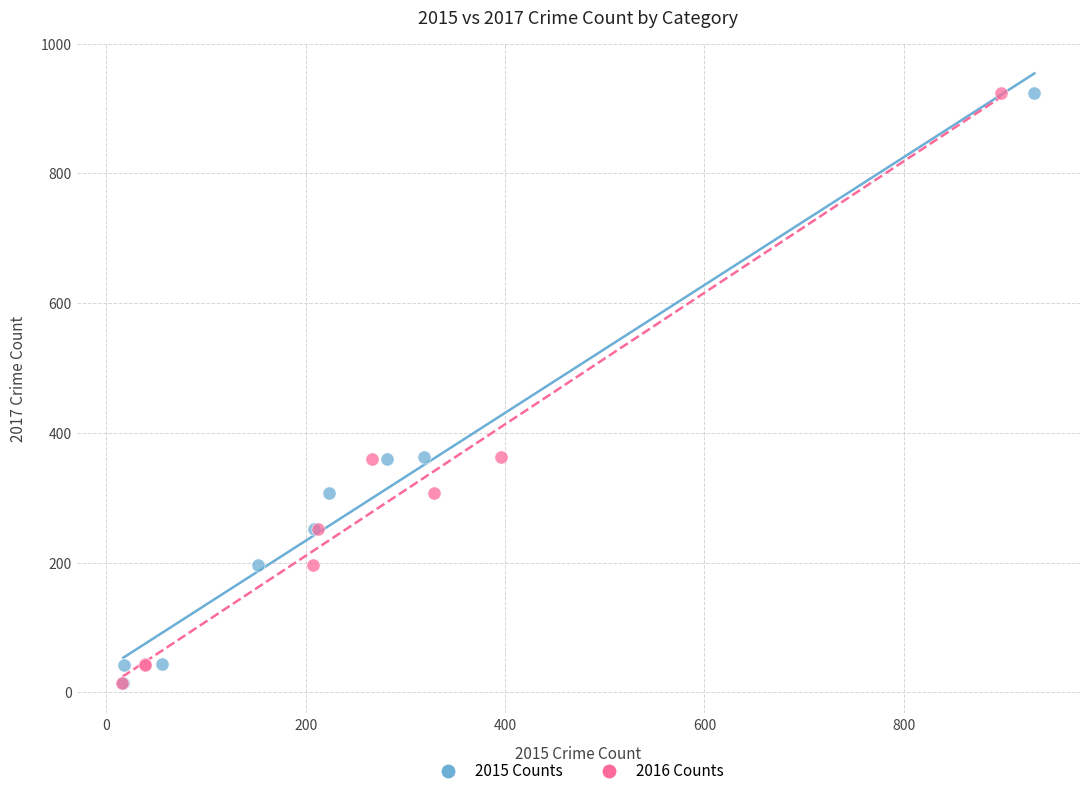

What are all the series names shown in the legend?

2015 Counts, 2016 Counts